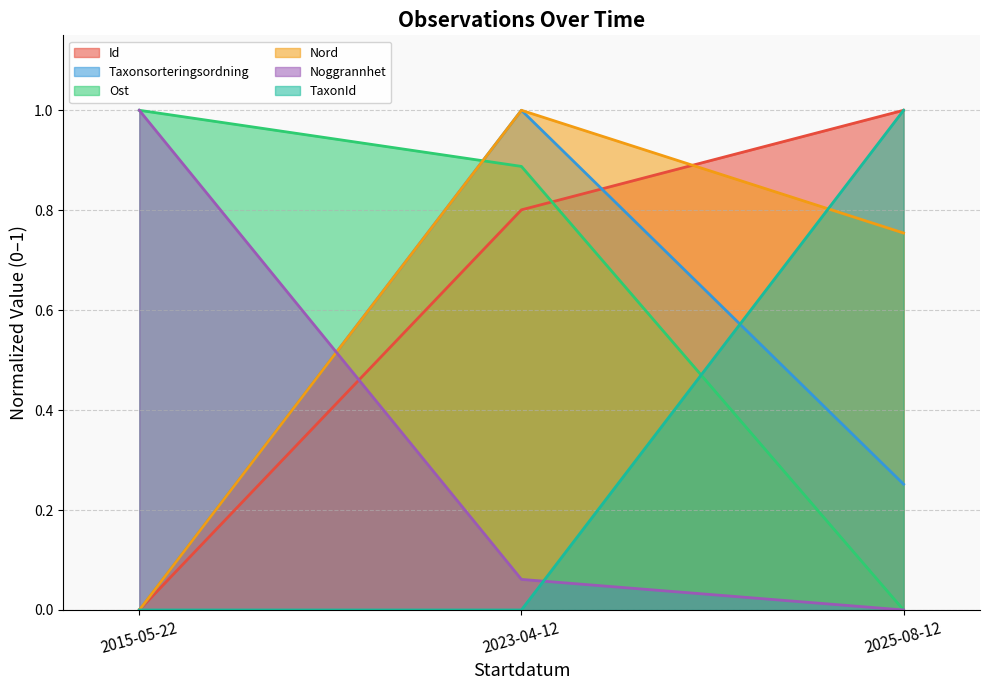

Between 2023-04-12 and 2025-08-12, which series saw the biggest shift?

TaxonId